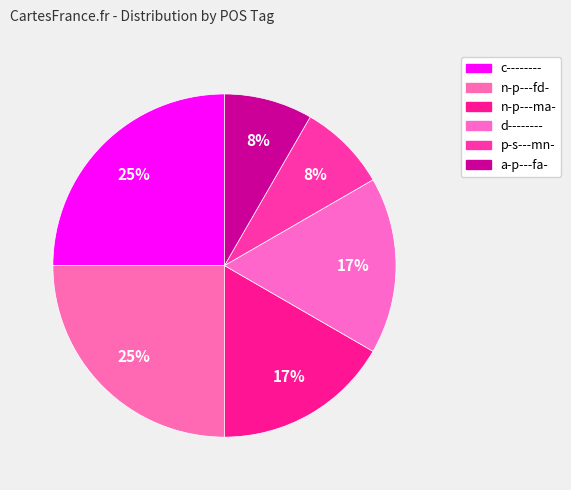

How many slices are in this pie chart?

6